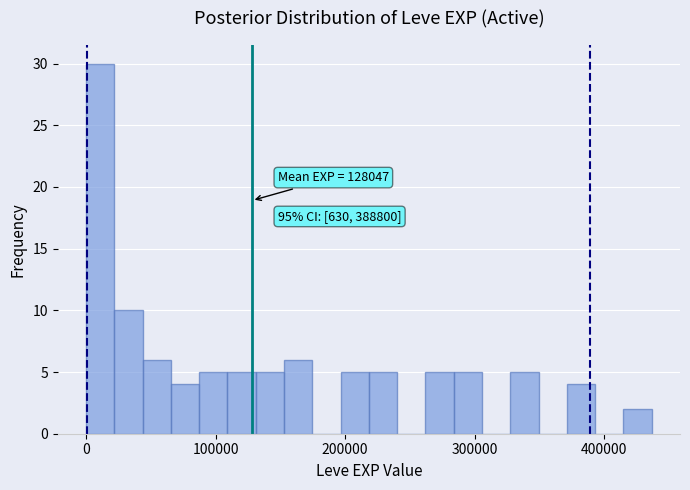

Around what value on the x-axis is the tallest bar? Give the approximate position of its centre, as read against the axis.

10000